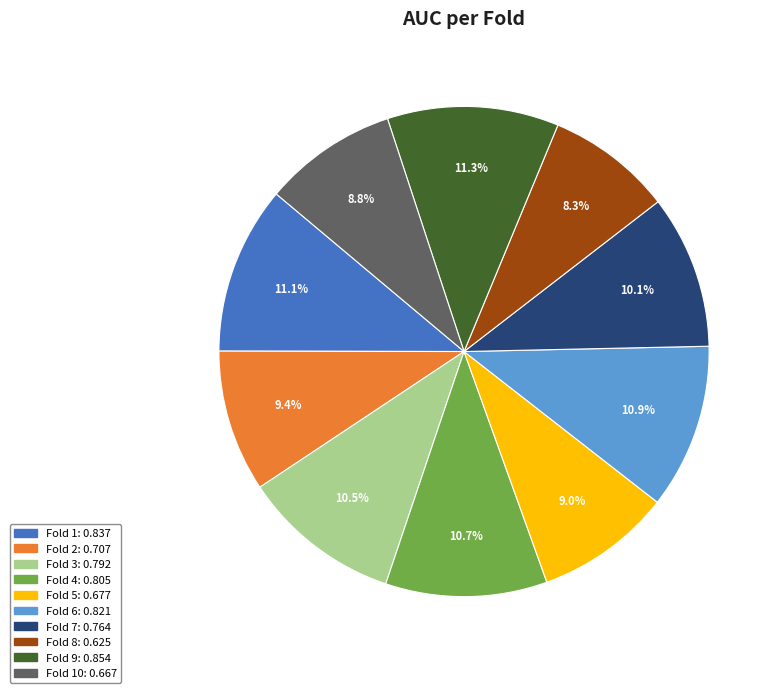

How many segments does this pie chart have?

10